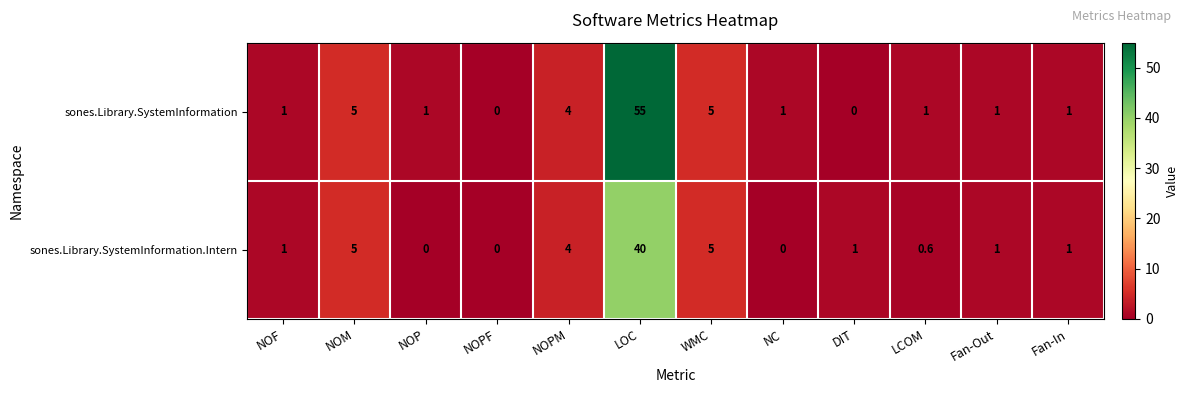

How many values in the sones.Library.SystemInformation.Intern series are below 1?

4